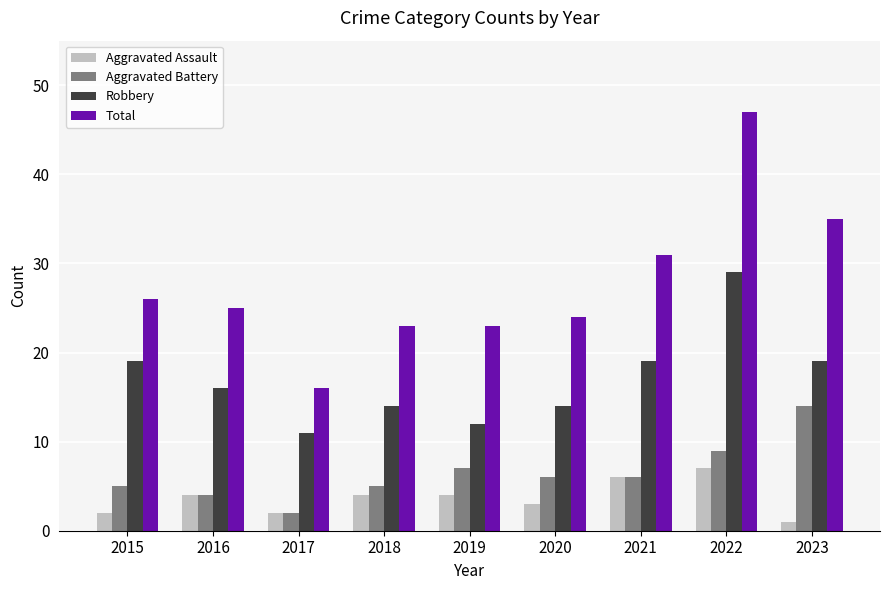

What is the value of the Aggravated Battery bar at the 4th from the left?

5